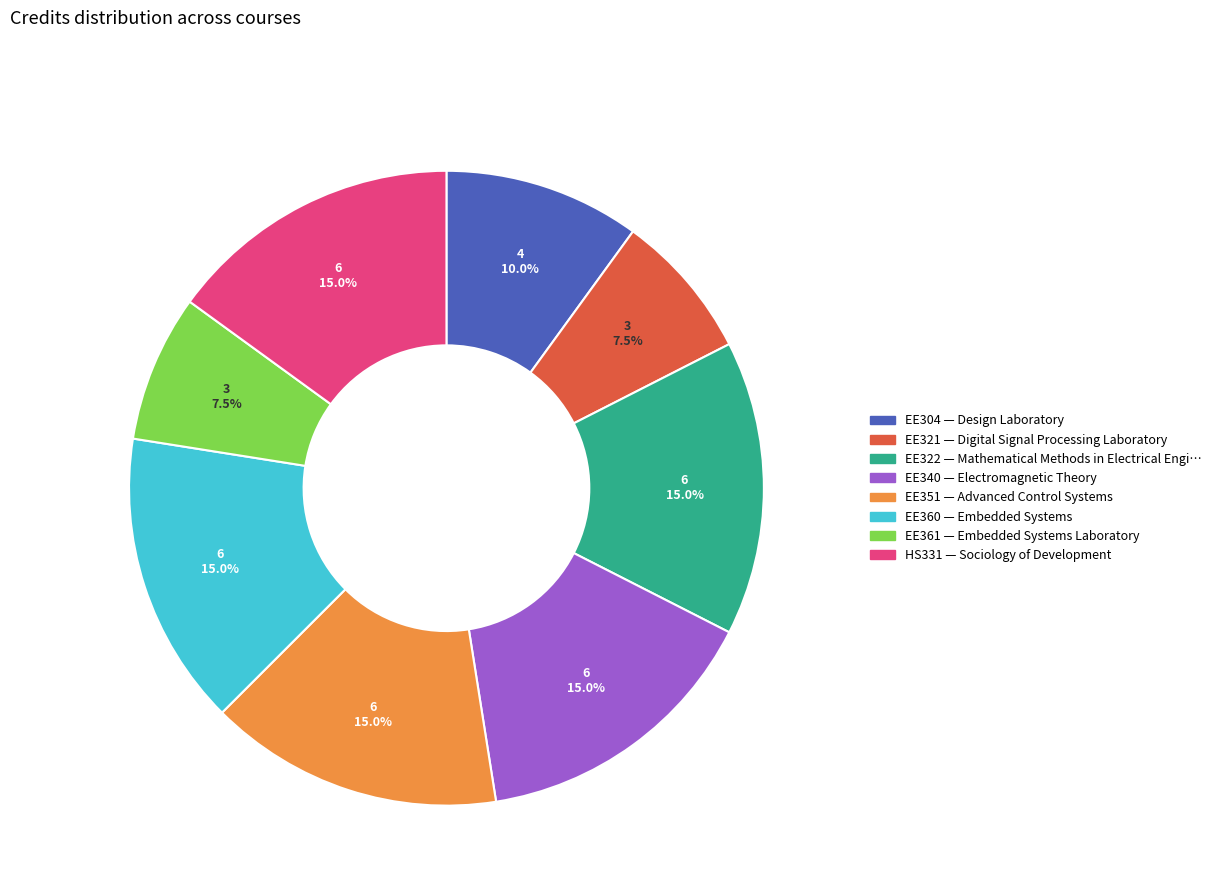

The EE360 slice represents 23% of the pie. True or false?

False